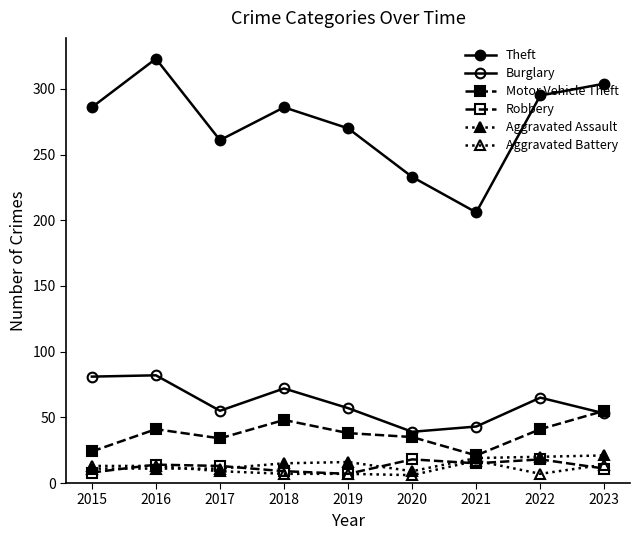

What is the spread (max minus min) of values at 2016?

312